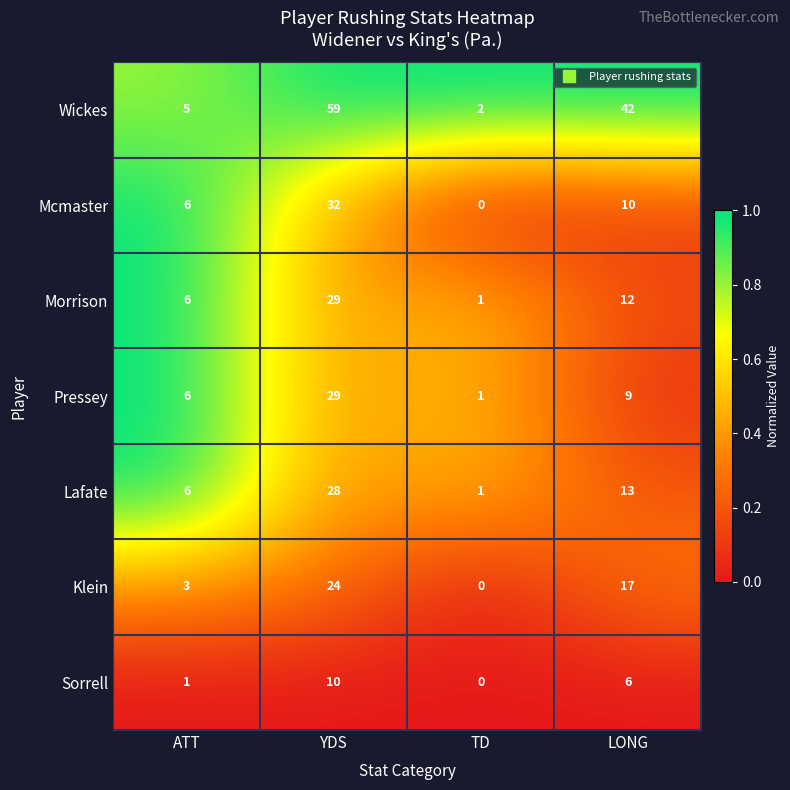

Is it true that Lafate equals 1 at TD?

True